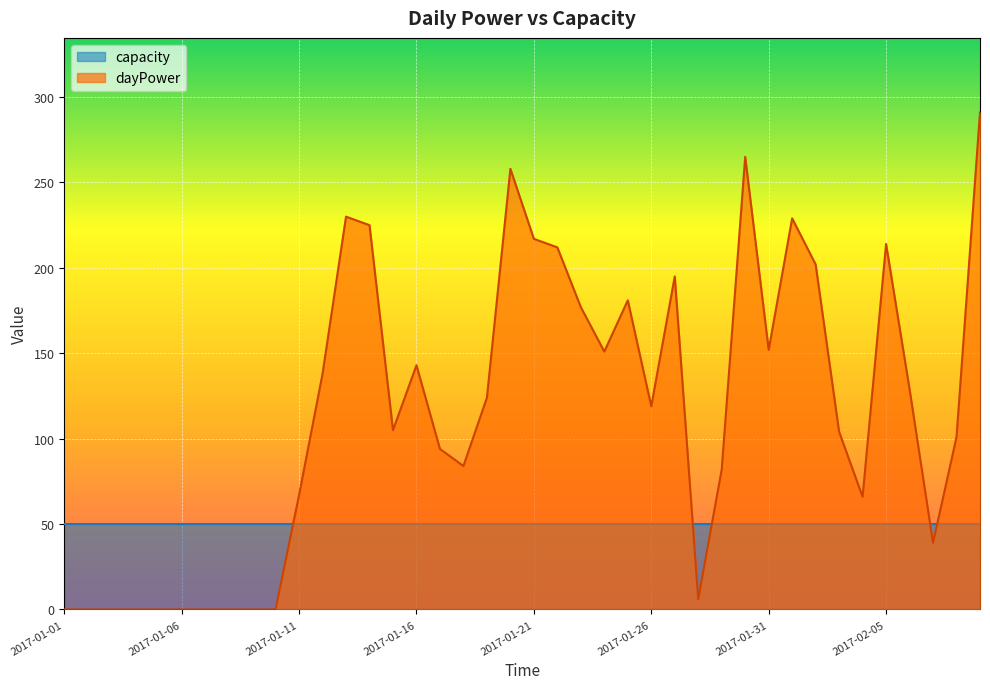

Count the number of data series in this chart.

2